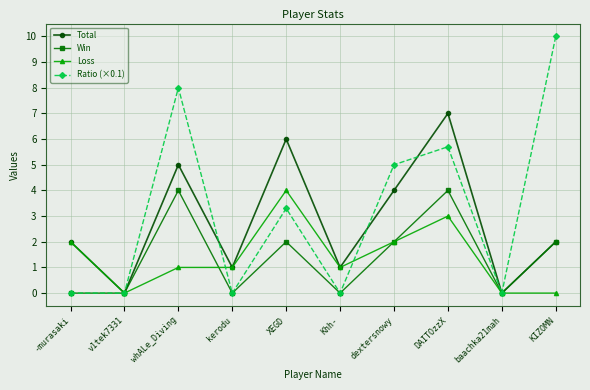

At which category is the sum across all series the highest?

DAITOzzX